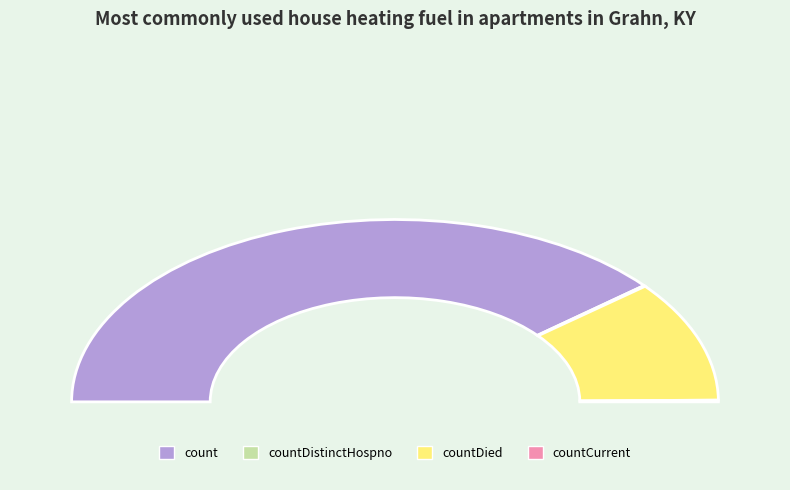

True or false: countDistinctHospno accounts for 0% of the total.

True